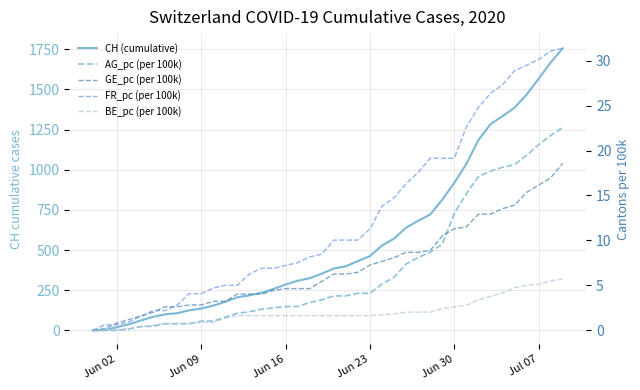

What is the difference between the maximum and minimum values in the CH (cumulative) series?

1756.0